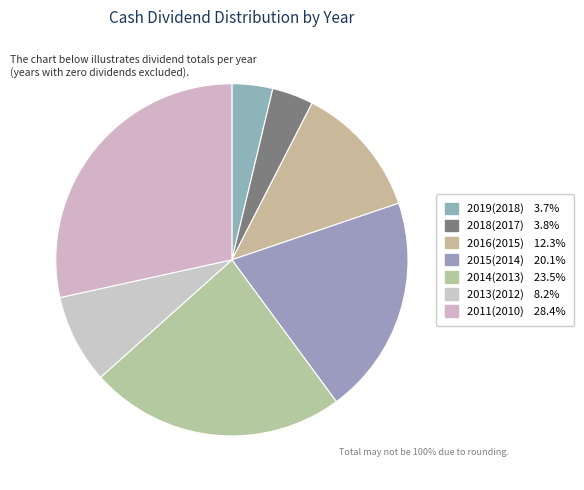

The 2013(2012) slice represents 1% of the pie. True or false?

False